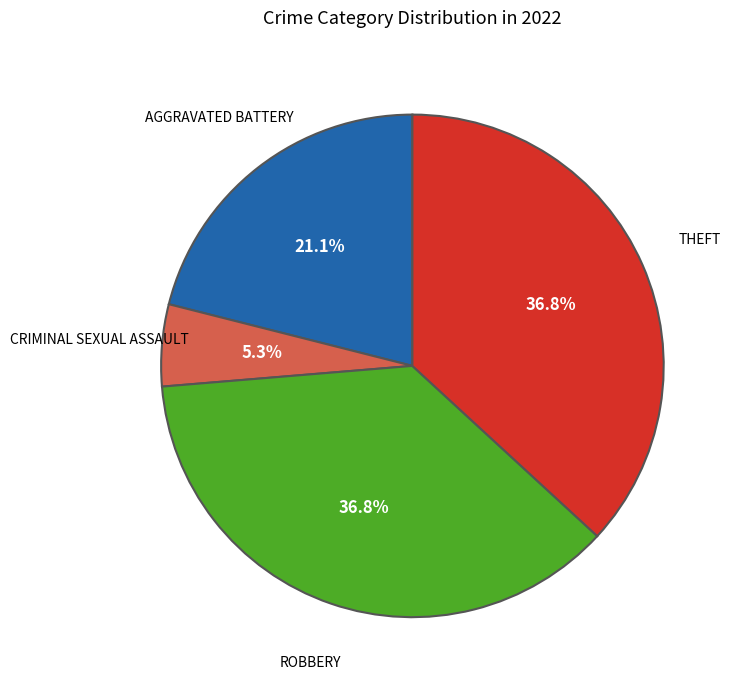

Is there any slice that represents more than half of the pie?

No